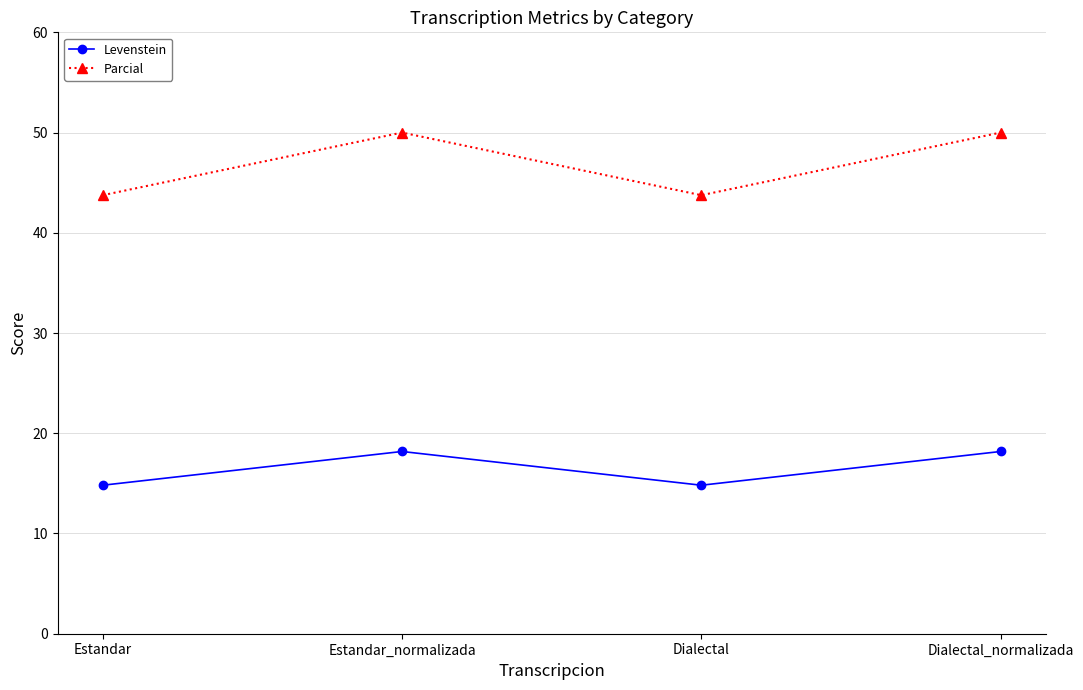

At which category does Levenstein reach its first local peak?

Estandar_normalizada